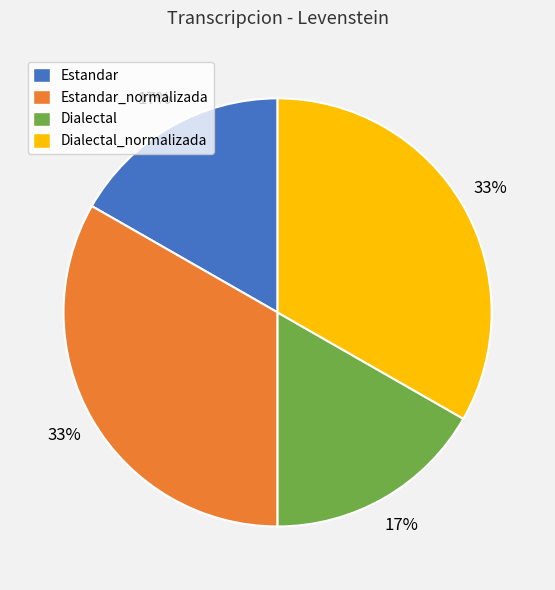

To the nearest percent, what is the average slice percentage?

25%